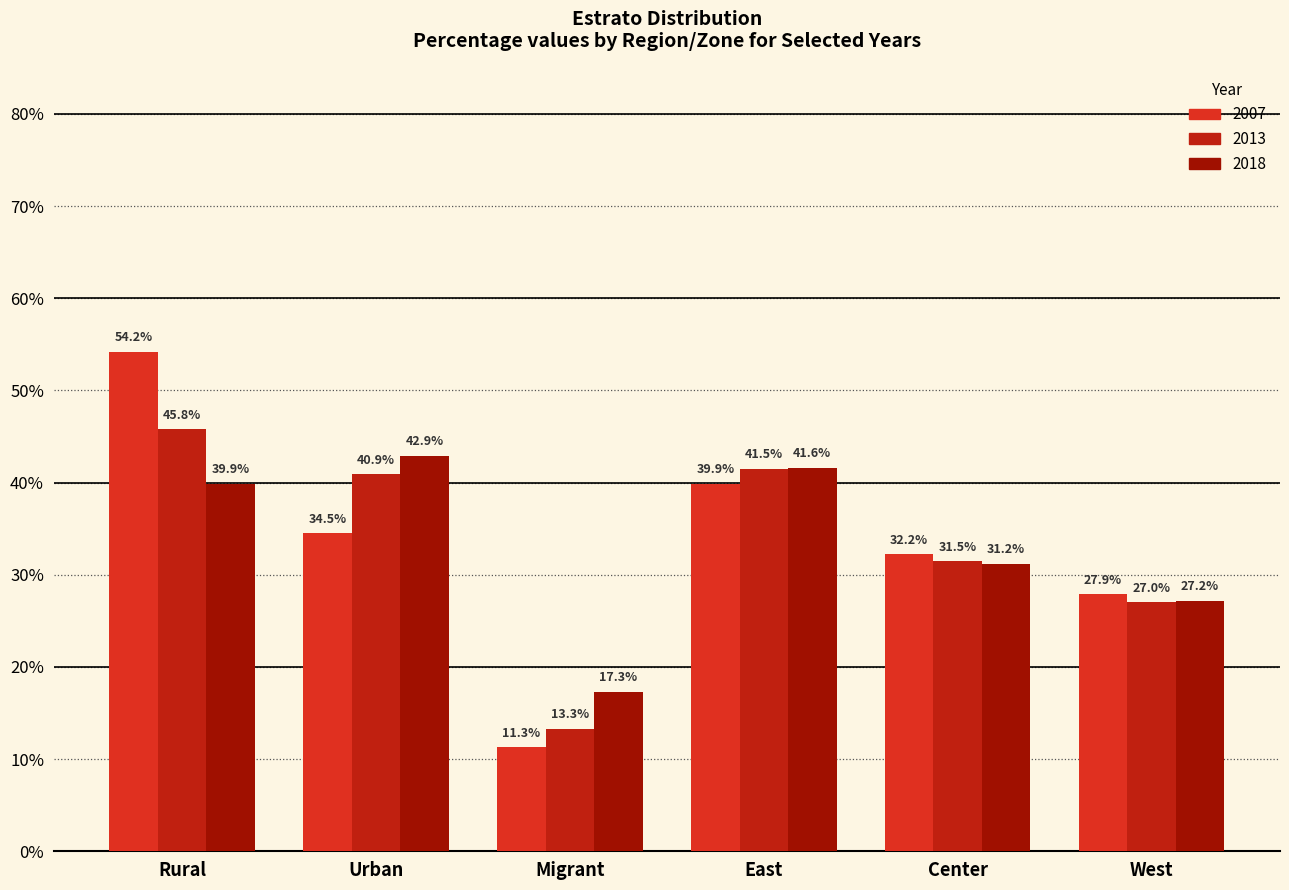

Does the chart contain any negative values?

No